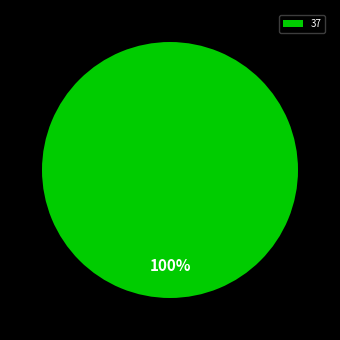

How many slices are in this pie chart?

1